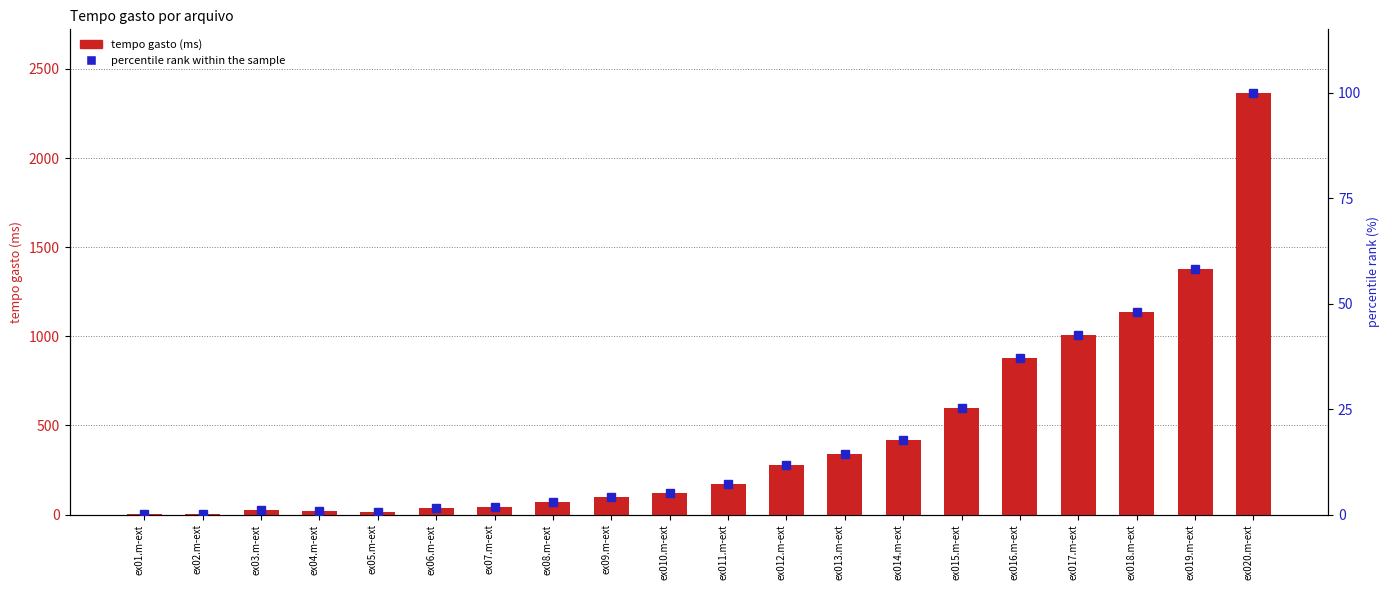

What are all the series names shown in the legend?

tempo gasto (ms), percentile rank within the sample